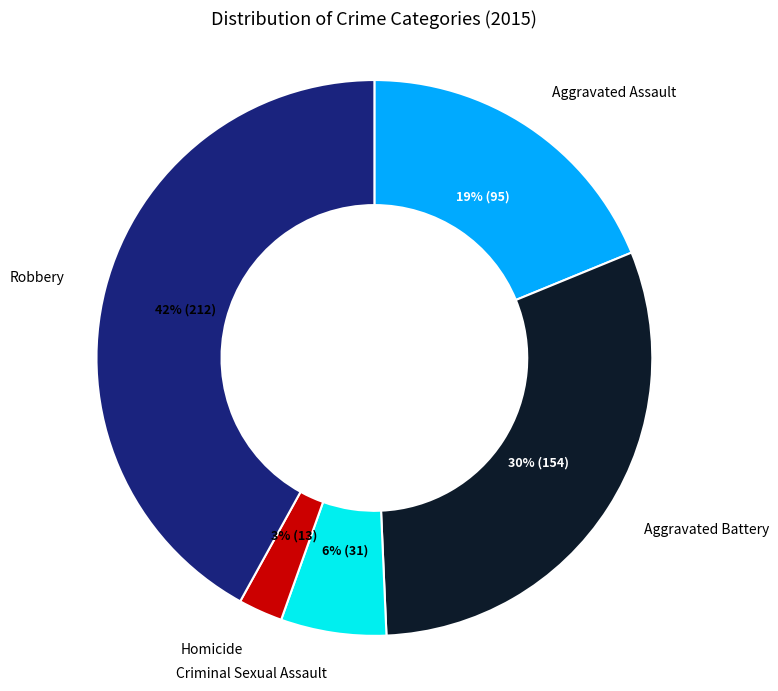

True or false: Aggravated Assault accounts for 19% of the total.

True